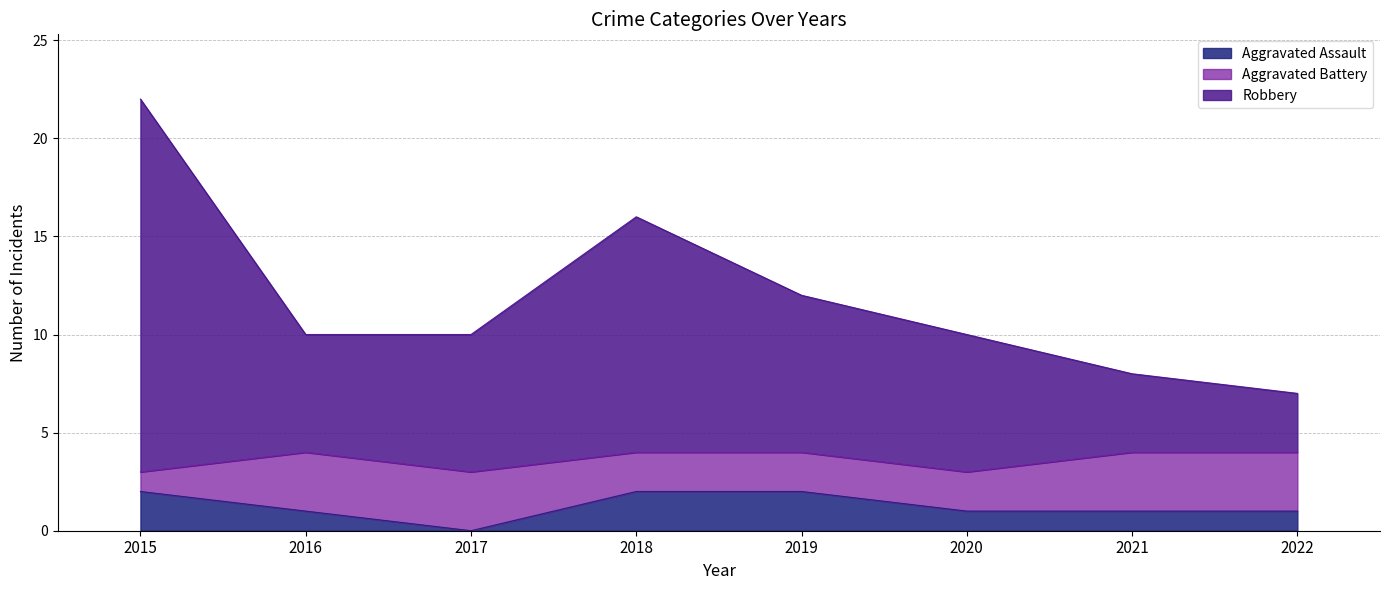

Count the number of categories in the chart.

8